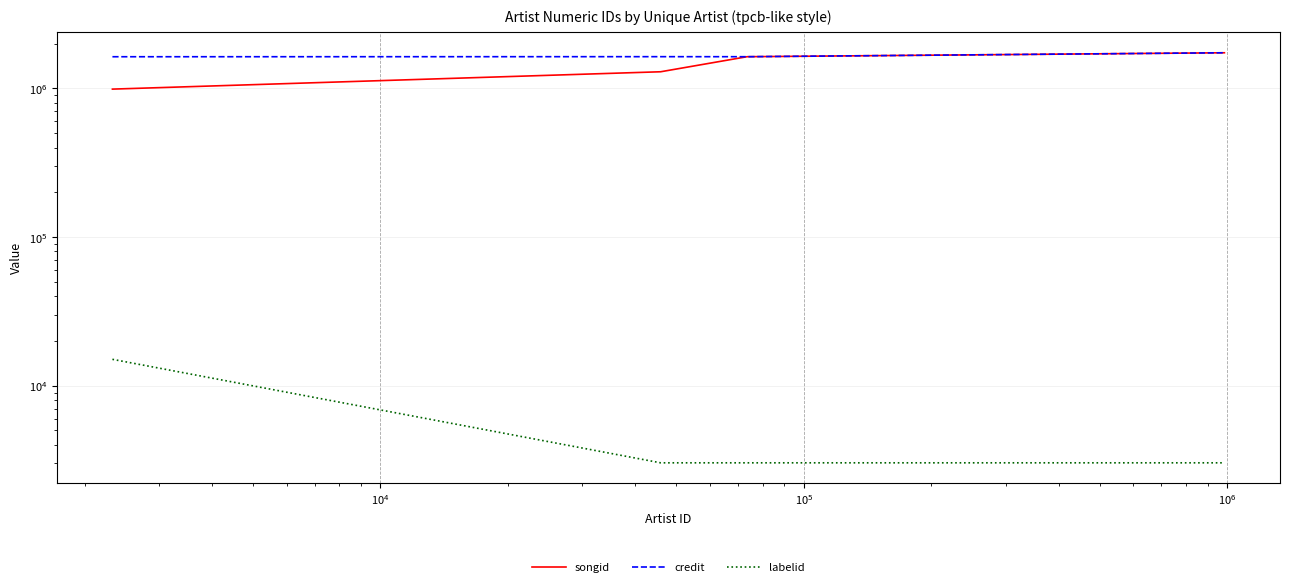

Which series has the largest total across all categories?

credit